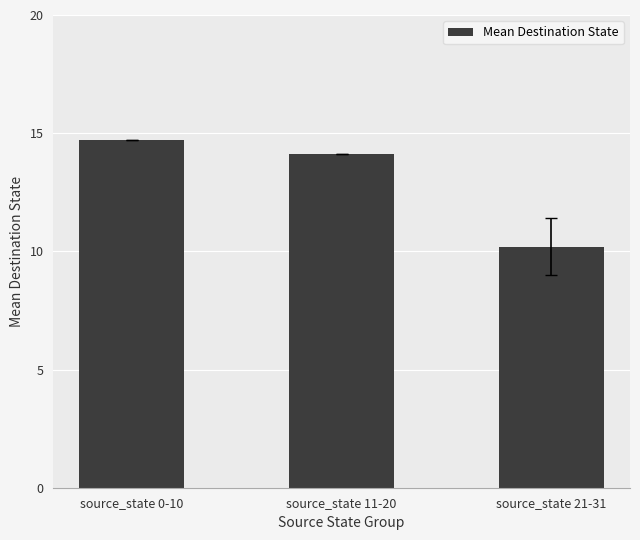

Reading left to right, list all the values displayed in this chart.

14.7	14.1	10.2